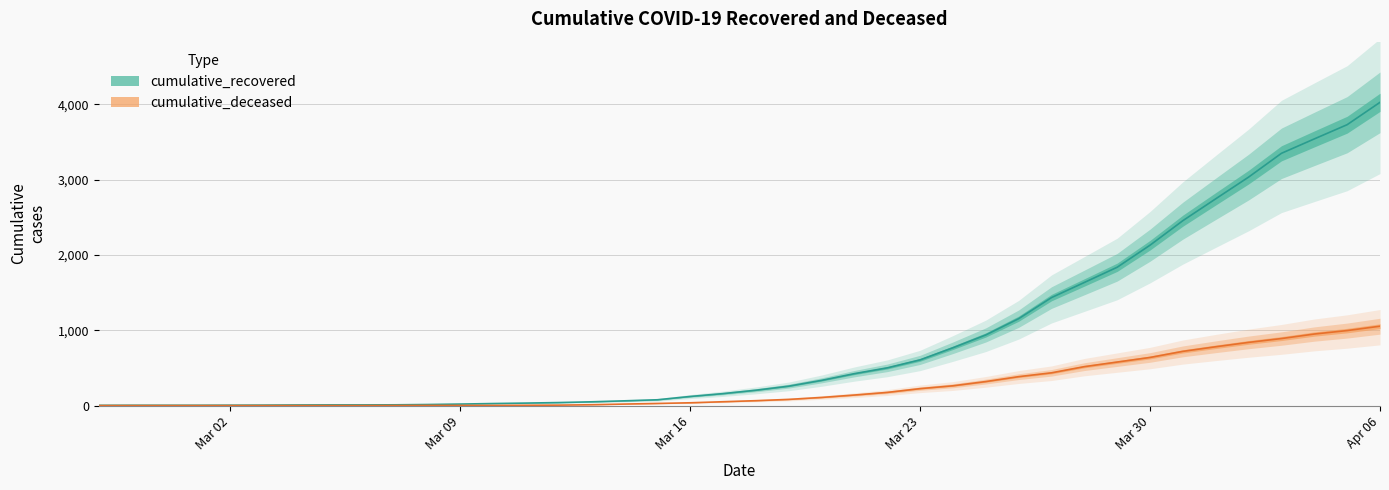

Read the cumulative_deceased value at 2020-03-26, to the nearest 10.

380